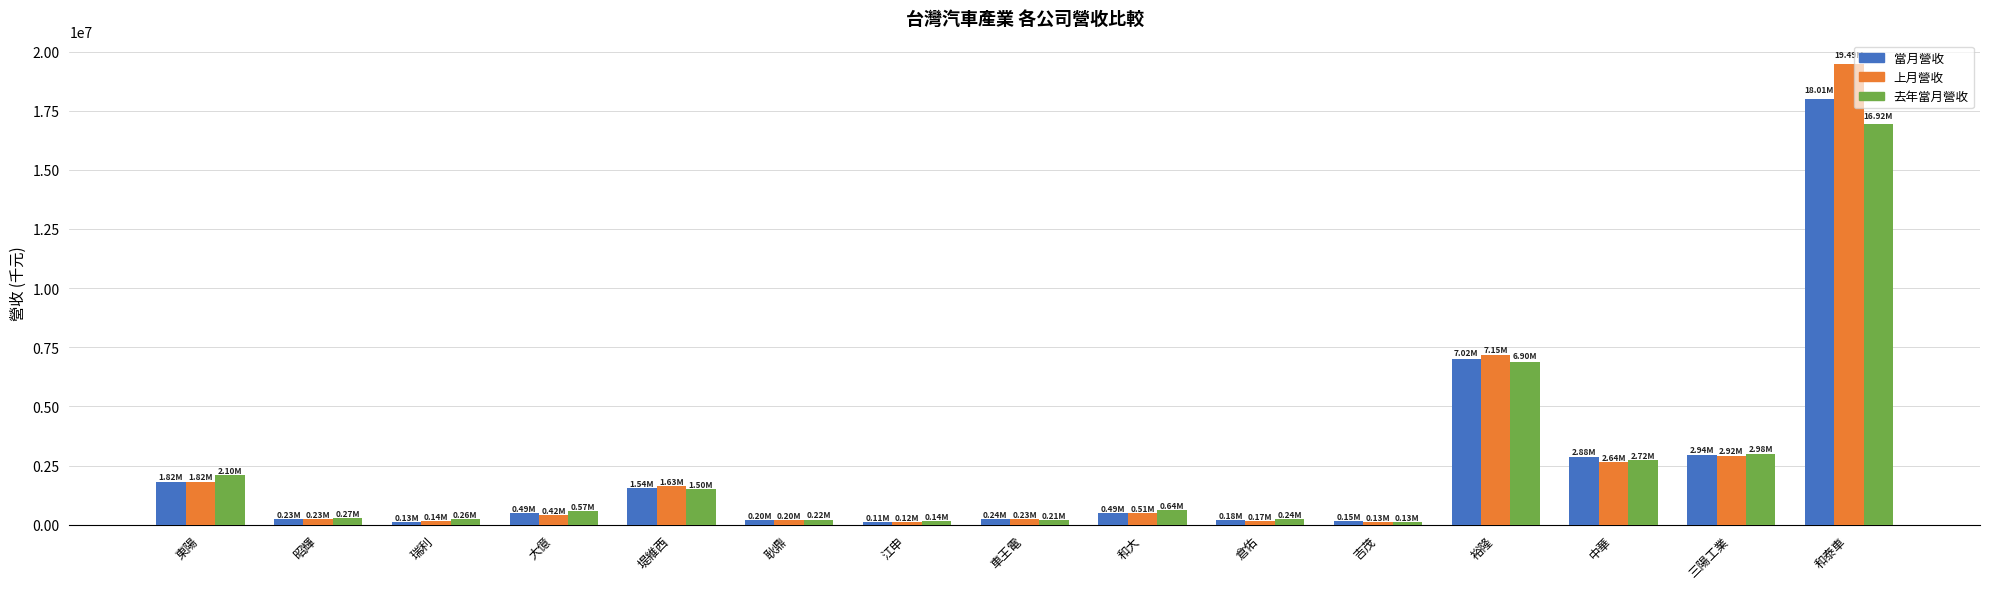

Read the 當月營收 value at 裕隆, to the nearest 50.

7020250